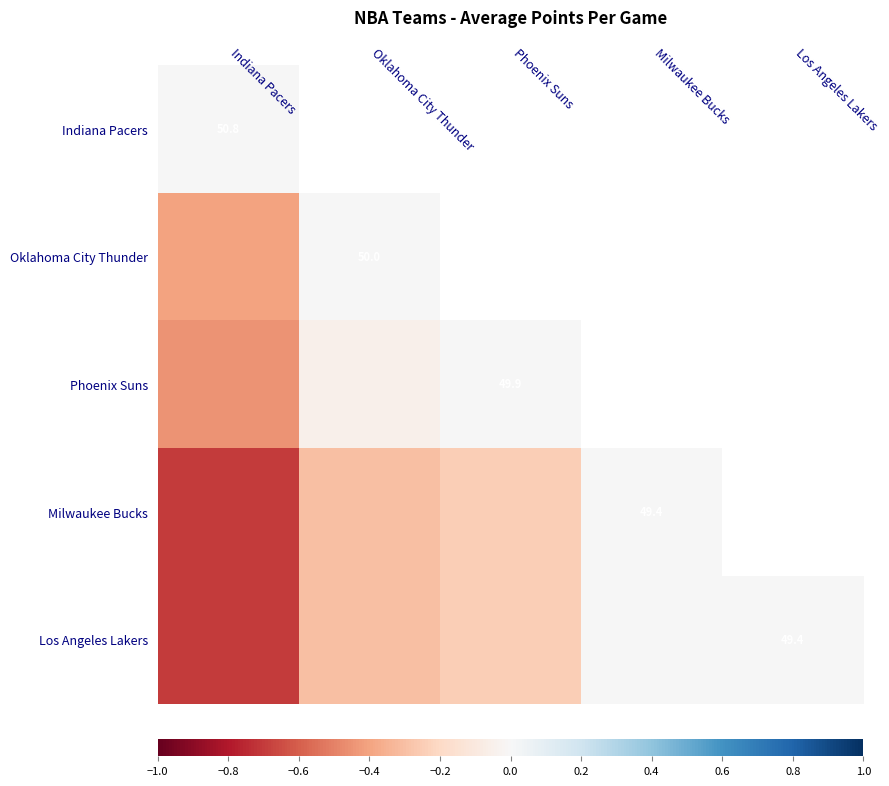

List the labels in order of Los Angeles Lakers value, smallest first.

Indiana Pacers, Oklahoma City Thunder, Phoenix Suns, Milwaukee Bucks, Los Angeles Lakers